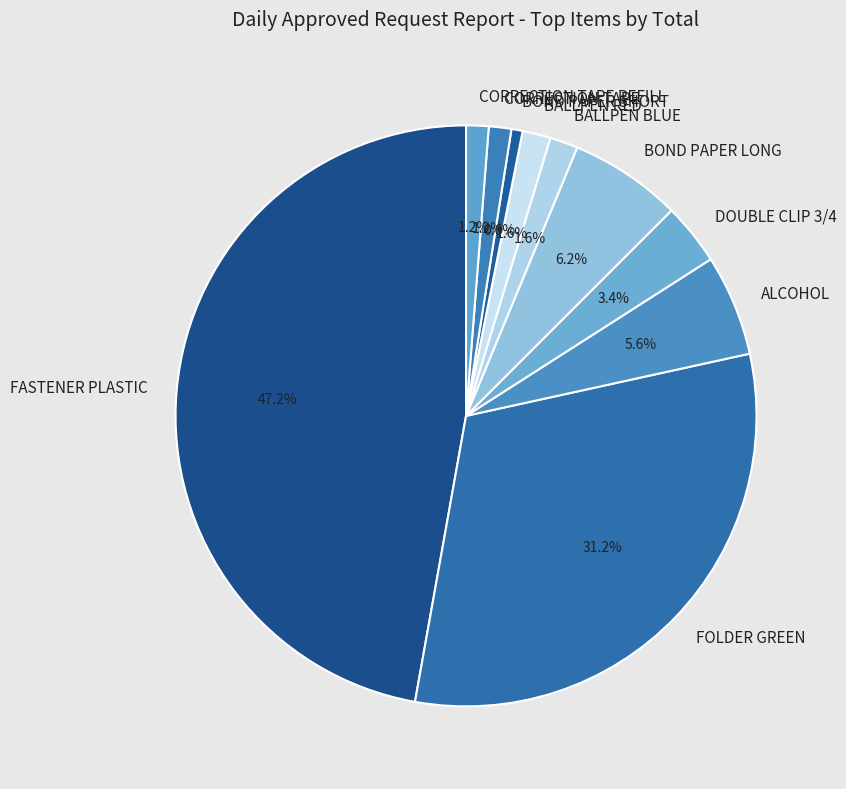

The FASTENER PLASTIC slice represents 35% of the pie. True or false?

False